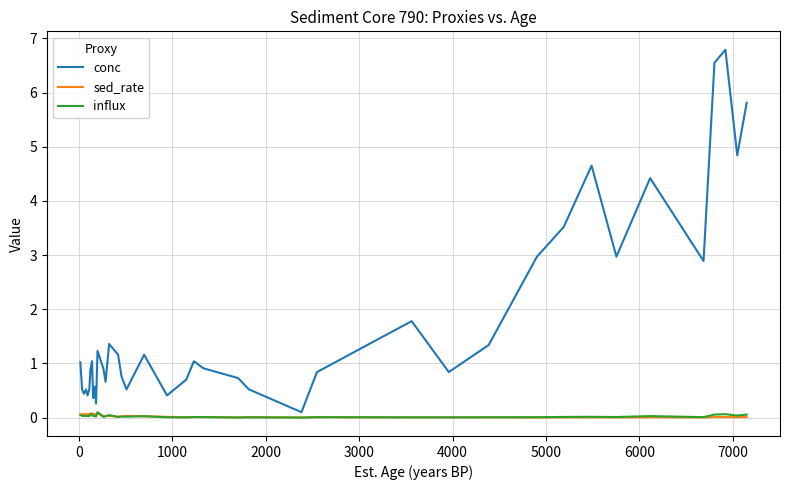

Which series has the largest total across all categories?

conc